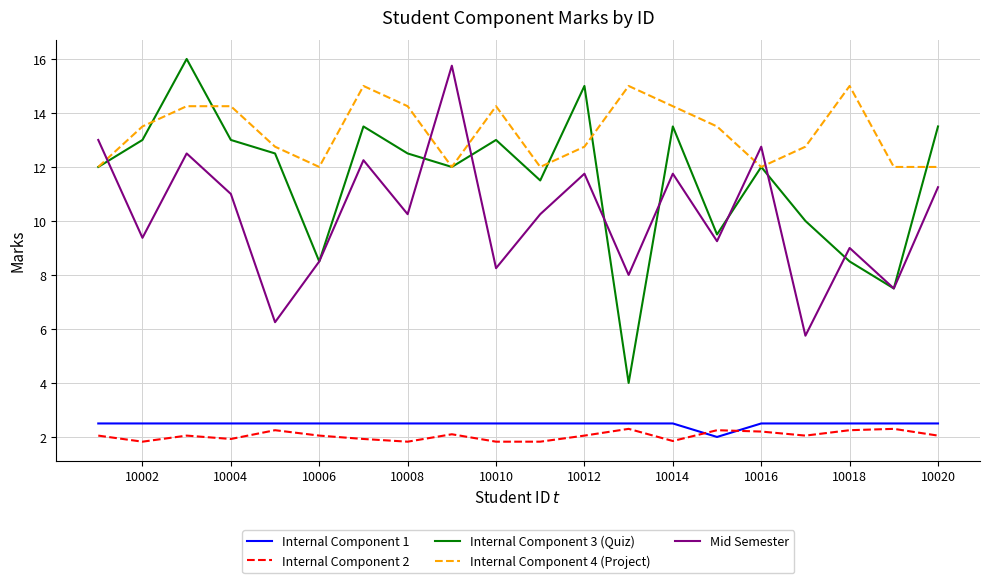

How many lines are shown in the chart?

5